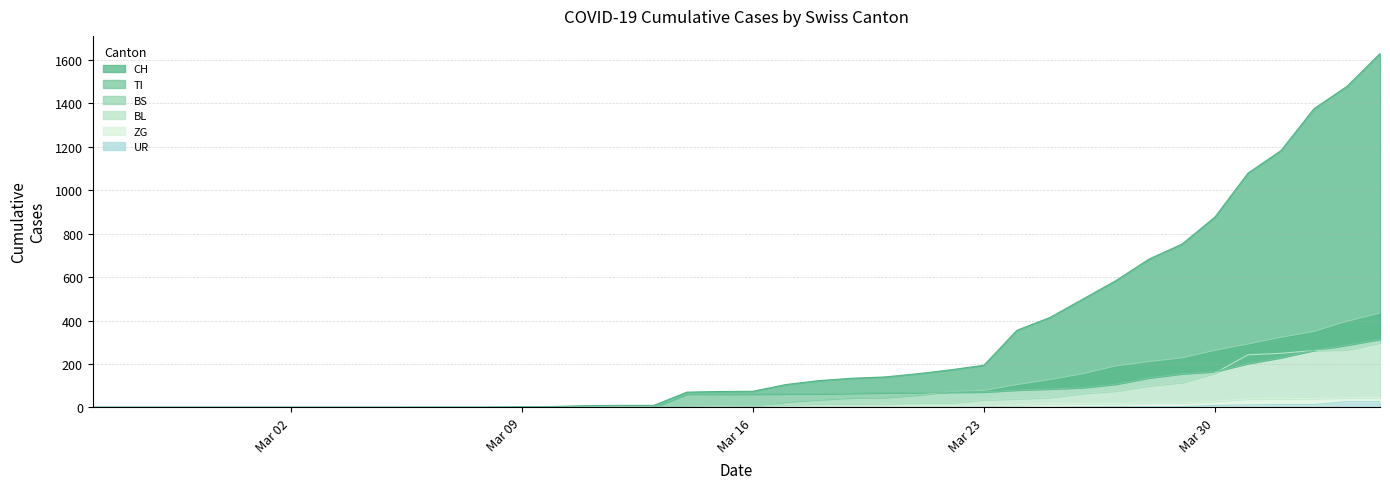

What is the approximate value of TI at 2020-04-01?

229